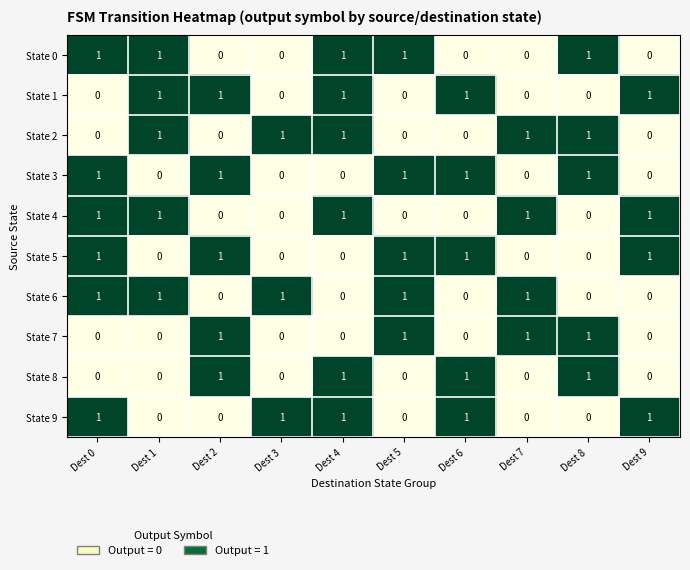

At how many categories does at least one series exceed 0?

10